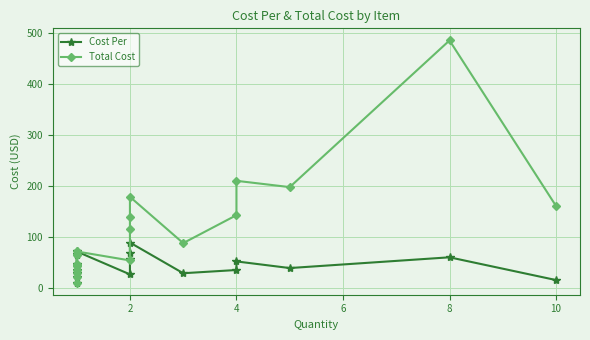

Which series has the largest range (max minus min)?

Total Cost